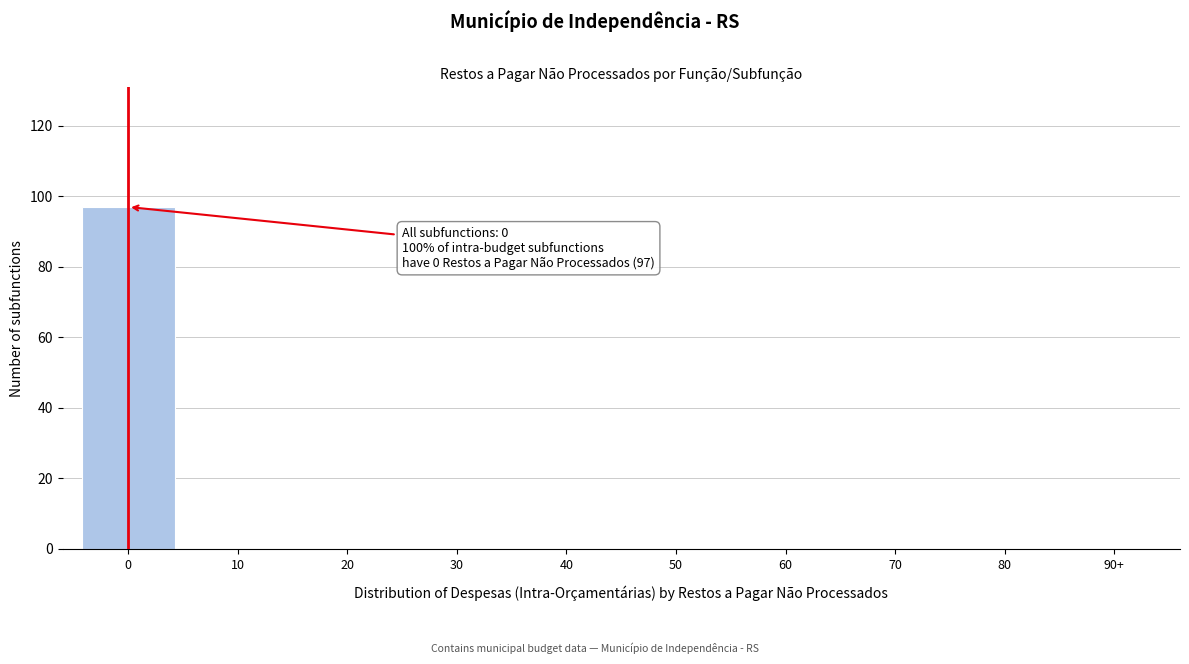

Reading right to left, extract all data points from this chart.

90+=0	80=0	70=0	60=0	50=0	40=0	30=0	20=0	10=0	0=97